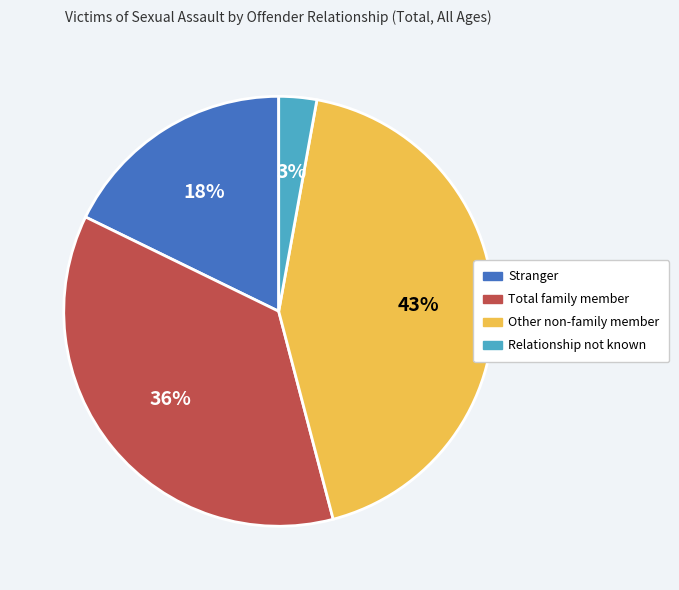

To the nearest percent, what is the difference between the Total family member and Relationship not known slice percentages?

33%